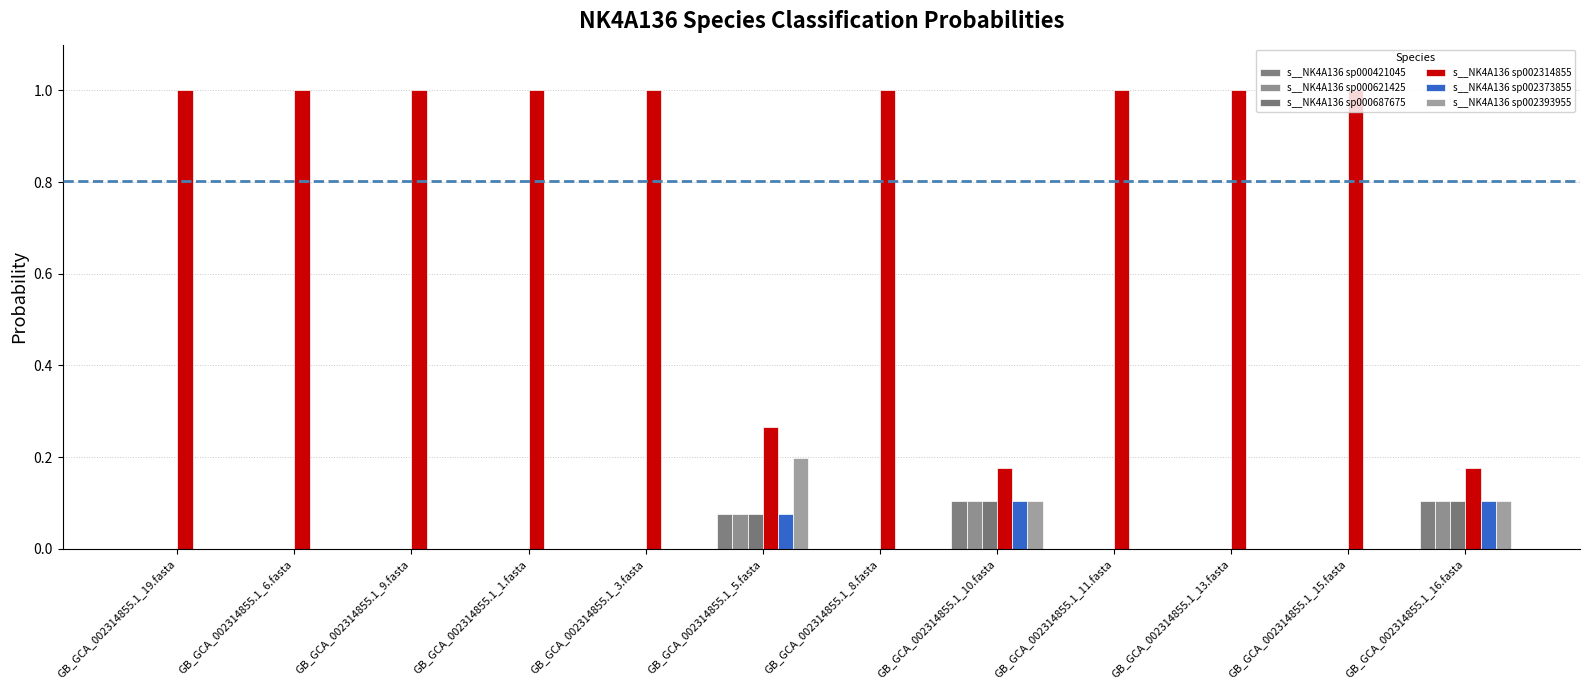

Between GB_GCA_002314855.1_3.fasta and GB_GCA_002314855.1_10.fasta, which series saw the biggest shift?

s__NK4A136 sp002314855